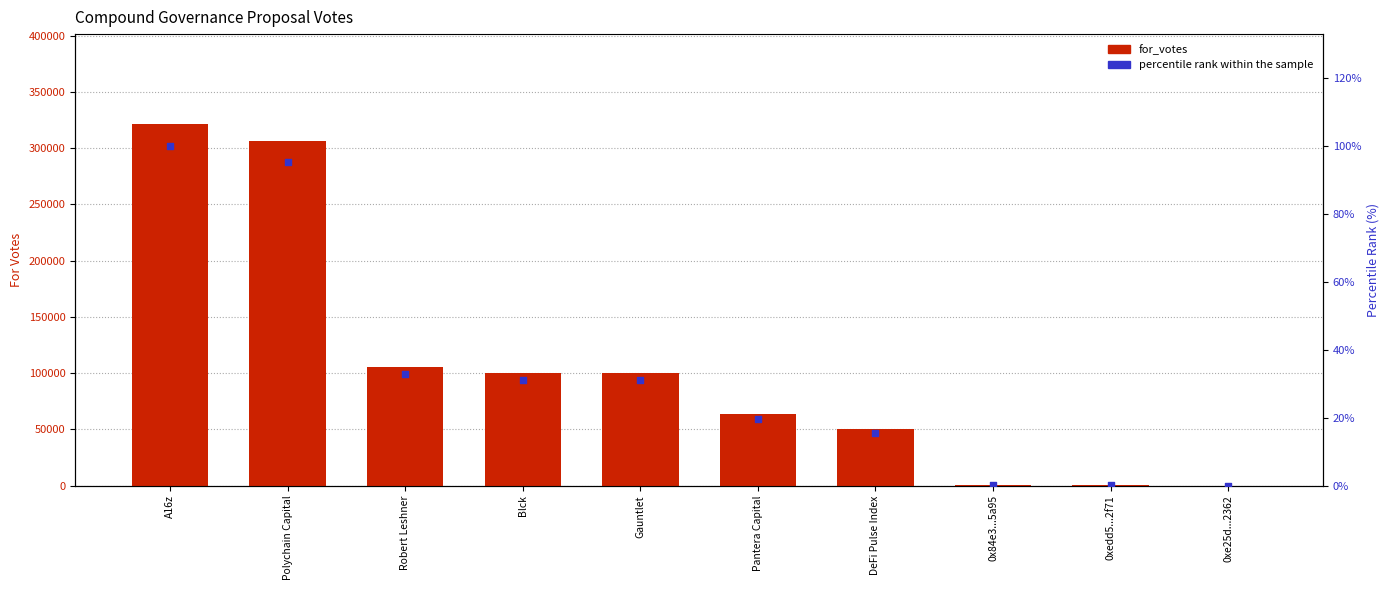

What are all the series names shown in the legend?

for_votes, percentile rank within the sample